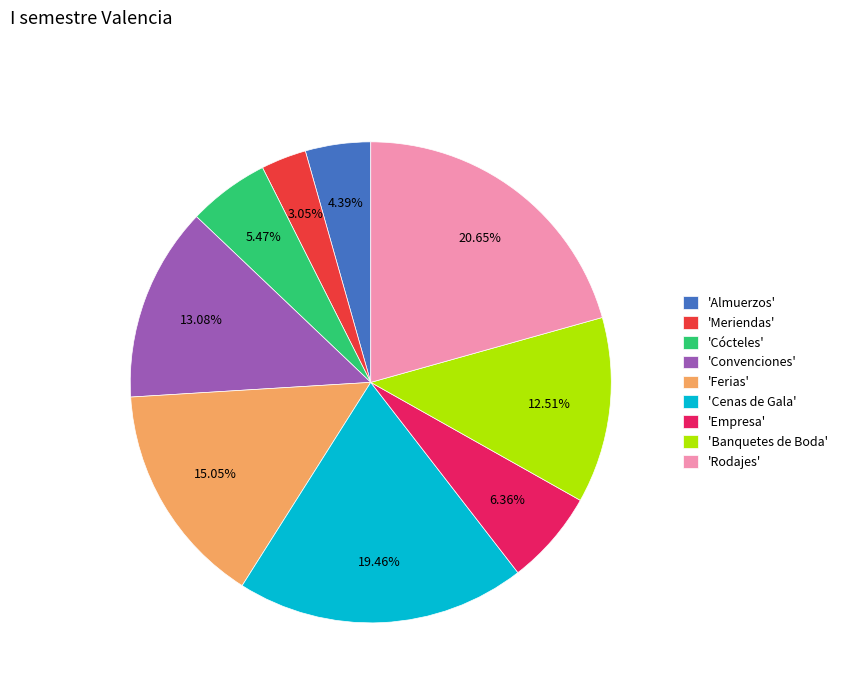

How many segments does this pie chart have?

9